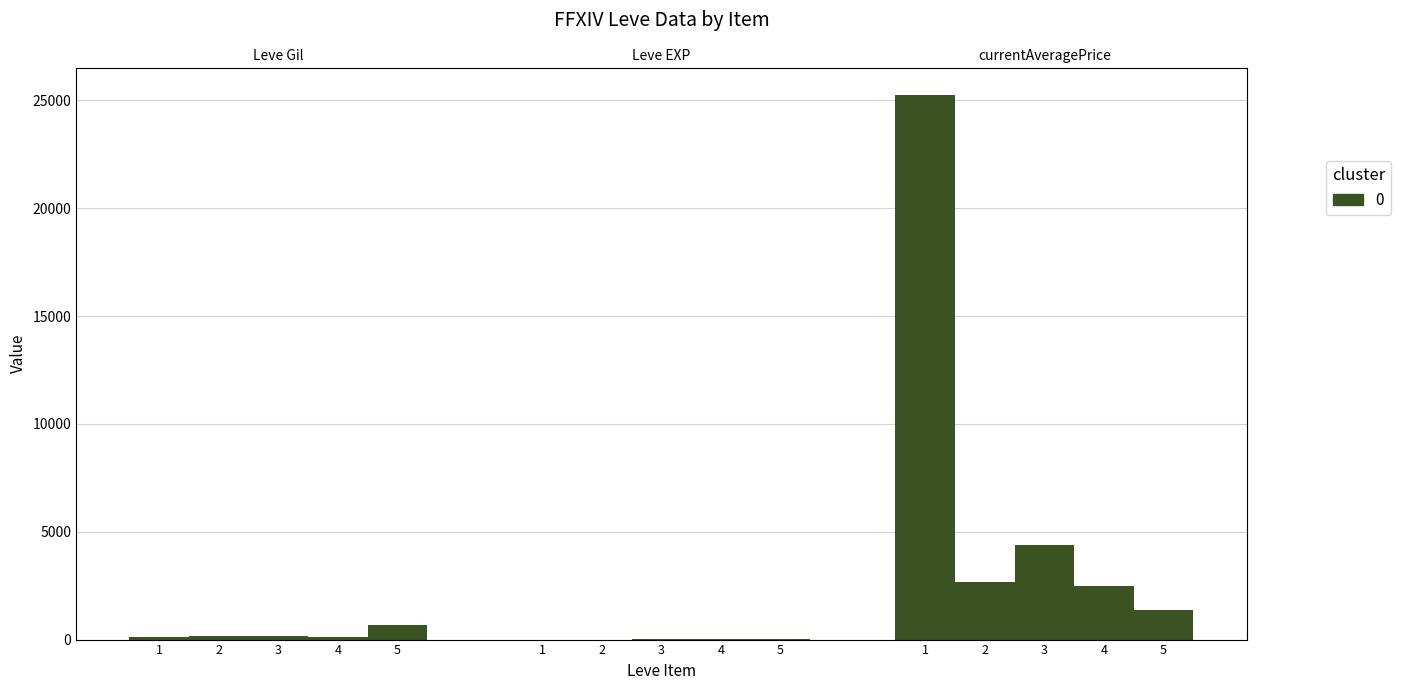

What is the average value?

2494